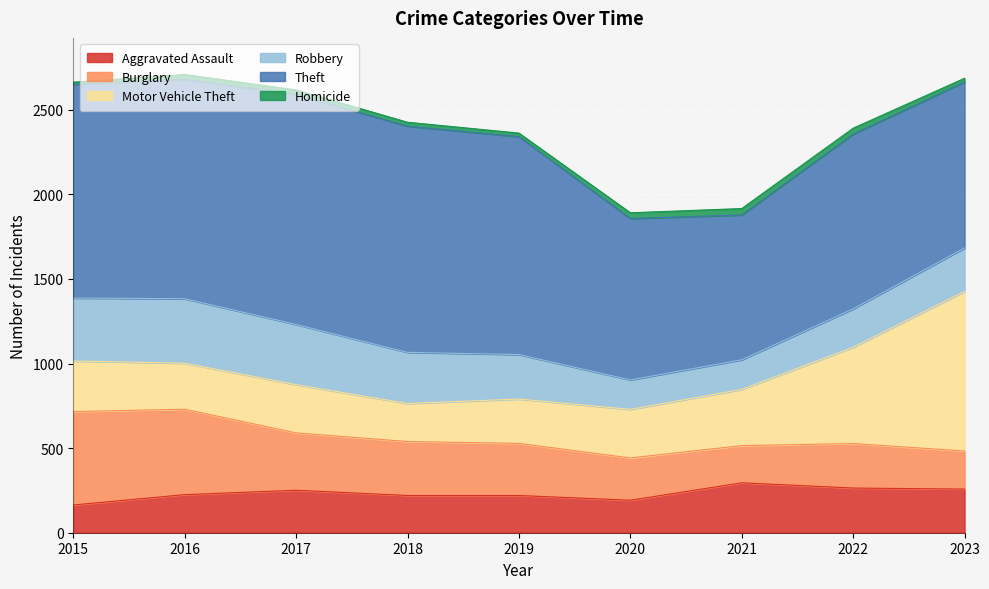

True or false: Burglary has a value of 220 at 2021.

True